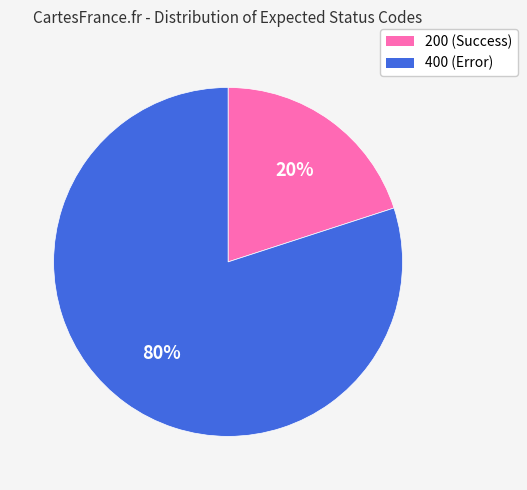

Which slice is the largest?

400